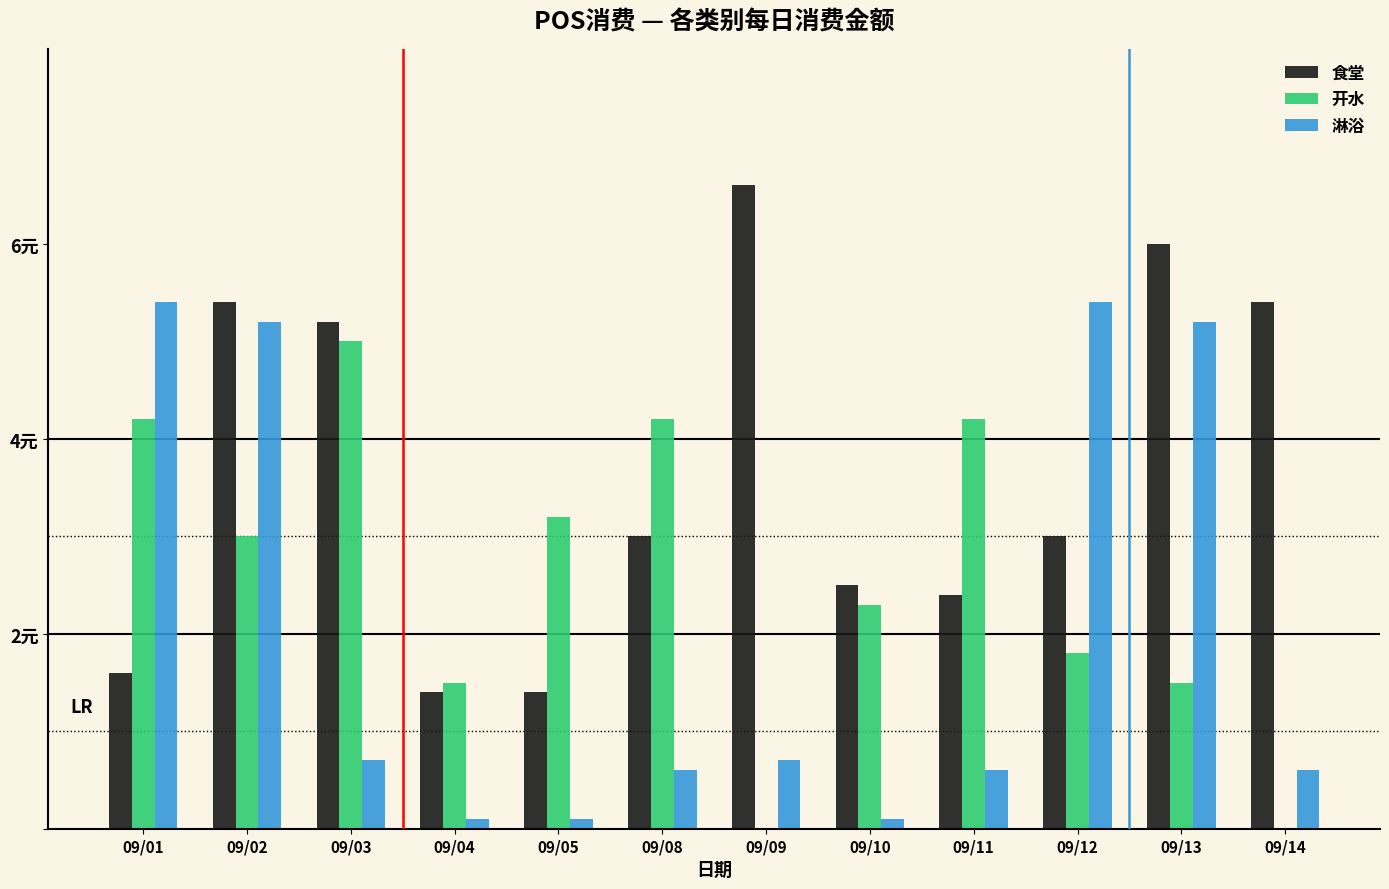

What are all the series names shown in the legend?

食堂, 开水, 淋浴